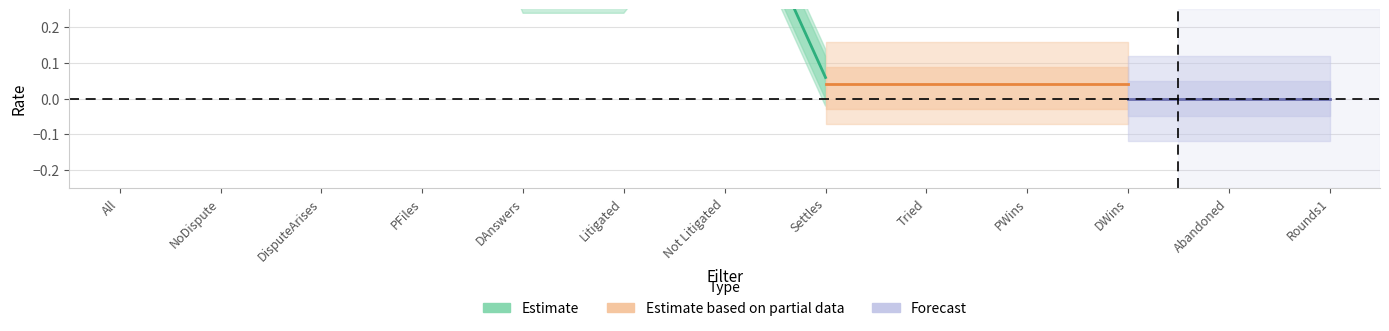

Which category has the lowest value across all series?

DWins